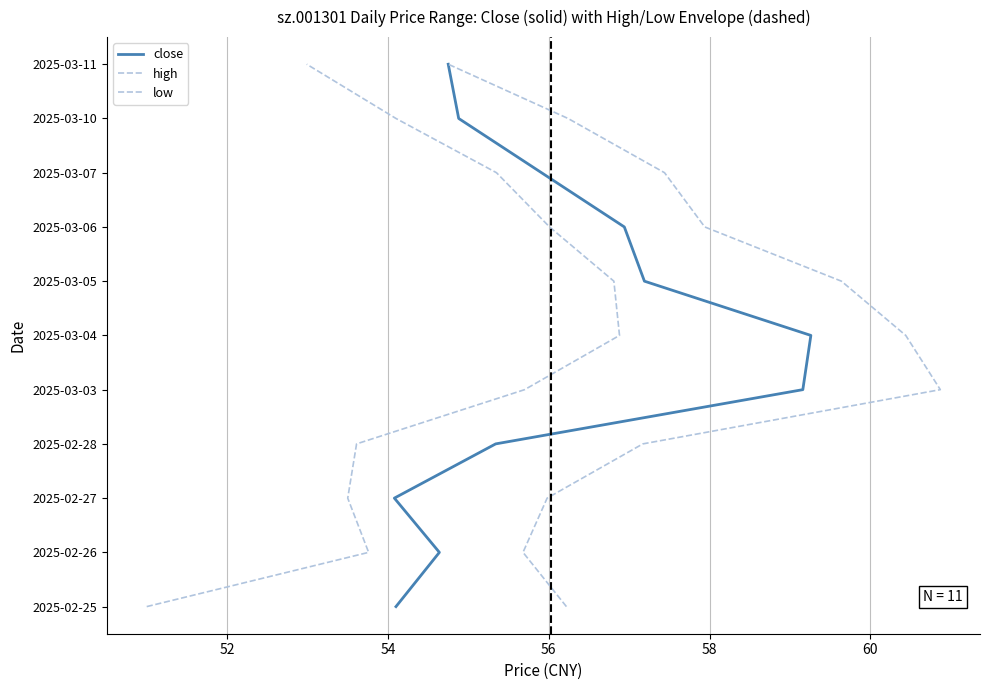

Is the value of high at 60 greater than the value of low at 7?

No